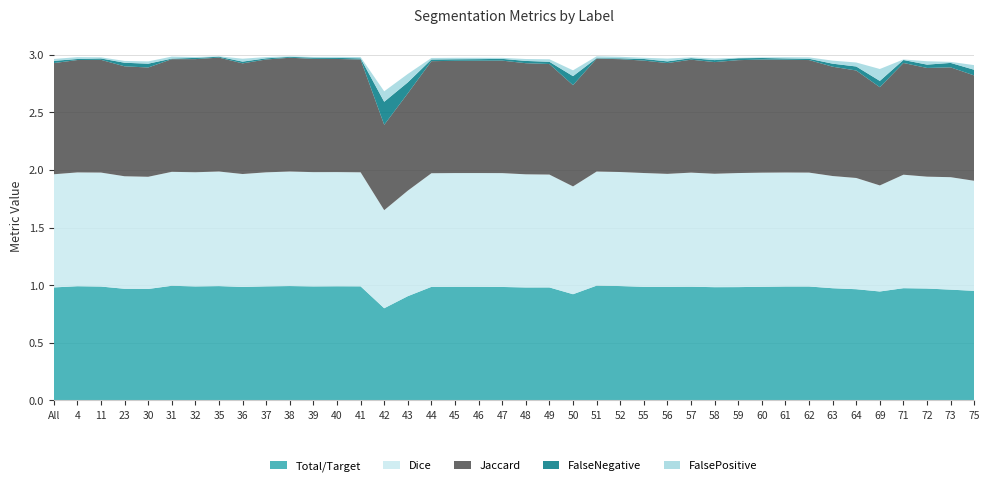

Reading left to right, extract all data points from this chart.

Total/Target: 1.0	1.0	1.0	1.0	1.0	1.0	1.0	1.0	1.0	1.0	1.0	1.0	1.0	1.0	0.8	0.9	1.0	1.0	1.0	1.0	1.0	1.0	0.9	1.0	1.0	1.0	1.0	1.0	1.0	1.0	1.0	1.0	1.0	1.0	1.0	0.9	1.0	1.0	1.0	1.0
Jaccard: 1.0	1.0	1.0	1.0	0.9	1.0	1.0	1.0	1.0	1.0	1.0	1.0	1.0	1.0	0.7	0.8	1.0	1.0	1.0	1.0	1.0	1.0	0.9	1.0	1.0	1.0	1.0	1.0	1.0	1.0	1.0	1.0	1.0	0.9	0.9	0.9	1.0	0.9	1.0	0.9
Dice: 1.0	1.0	1.0	1.0	1.0	1.0	1.0	1.0	1.0	1.0	1.0	1.0	1.0	1.0	0.9	0.9	1.0	1.0	1.0	1.0	1.0	1.0	0.9	1.0	1.0	1.0	1.0	1.0	1.0	1.0	1.0	1.0	1.0	1.0	1.0	0.9	1.0	1.0	1.0	1.0
FalseNegative: 0.0	0.0	0.0	0.0	0.0	0.0	0.0	0.0	0.0	0.0	0.0	0.0	0.0	0.0	0.2	0.1	0.0	0.0	0.0	0.0	0.0	0.0	0.1	0.0	0.0	0.0	0.0	0.0	0.0	0.0	0.0	0.0	0.0	0.0	0.0	0.1	0.0	0.0	0.0	0.0
FalsePositive: 0.0	0.0	0.0	0.0	0.0	0.0	0.0	0.0	0.0	0.0	0.0	0.0	0.0	0.0	0.1	0.1	0.0	0.0	0.0	0.0	0.0	0.0	0.1	0.0	0.0	0.0	0.0	0.0	0.0	0.0	0.0	0.0	0.0	0.0	0.0	0.1	0.0	0.0	0.0	0.0